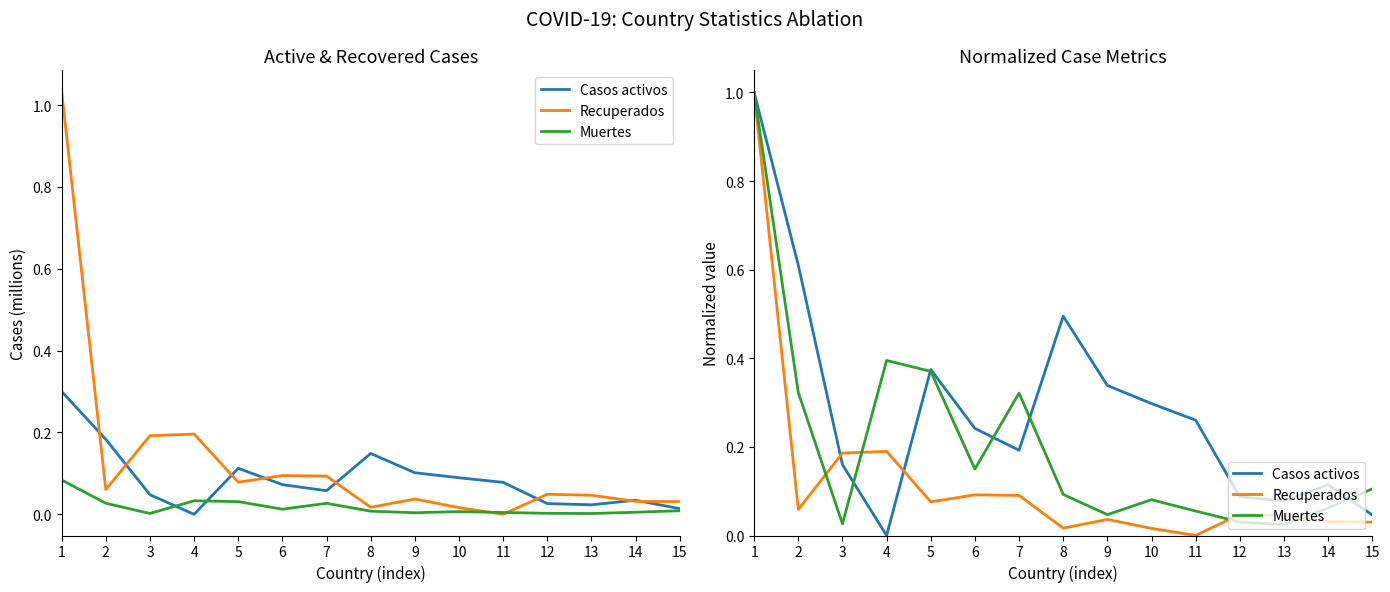

True or false: Casos activos has a value of 0.2 at 14.

False